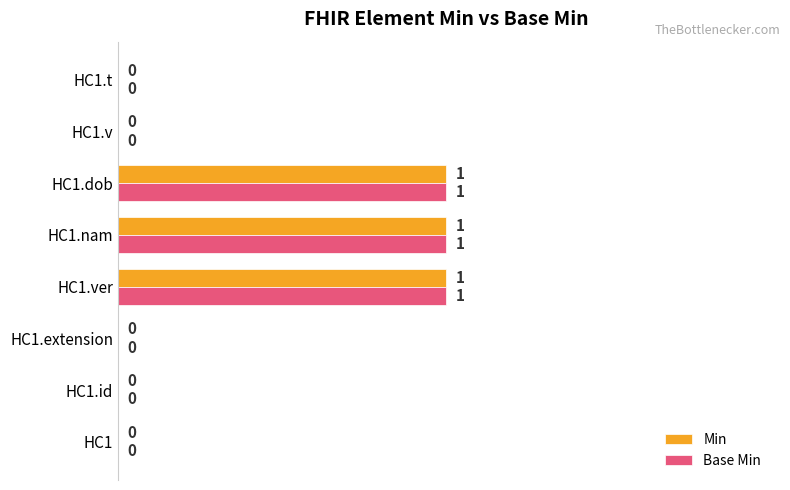

What is the sum of all Base Min values?

3